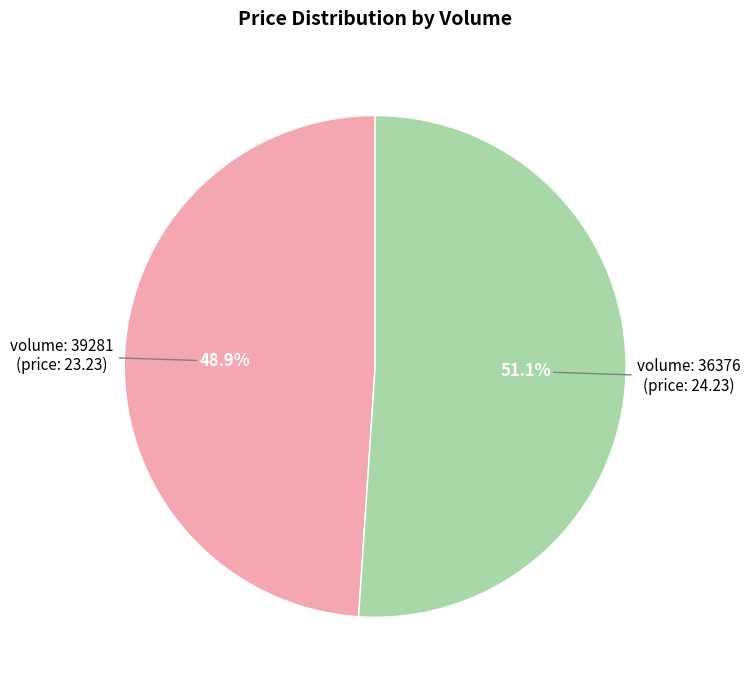

Which category accounts for the majority?

volume: 36376